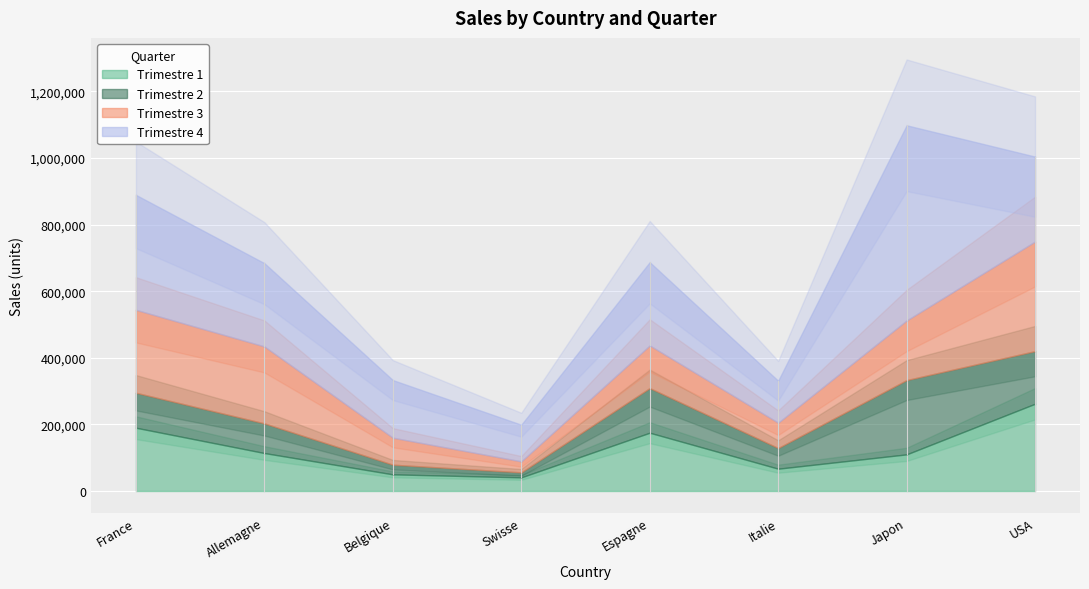

At which category is the sum across all series the highest?

Japon